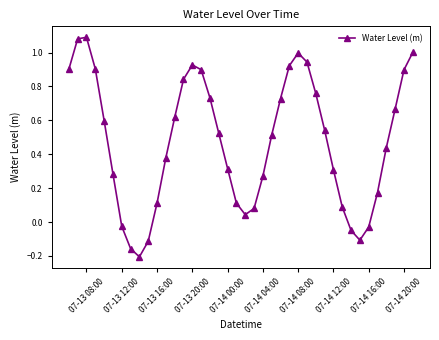

How many interior local valleys (lower than both neighbors) does the data have?

3